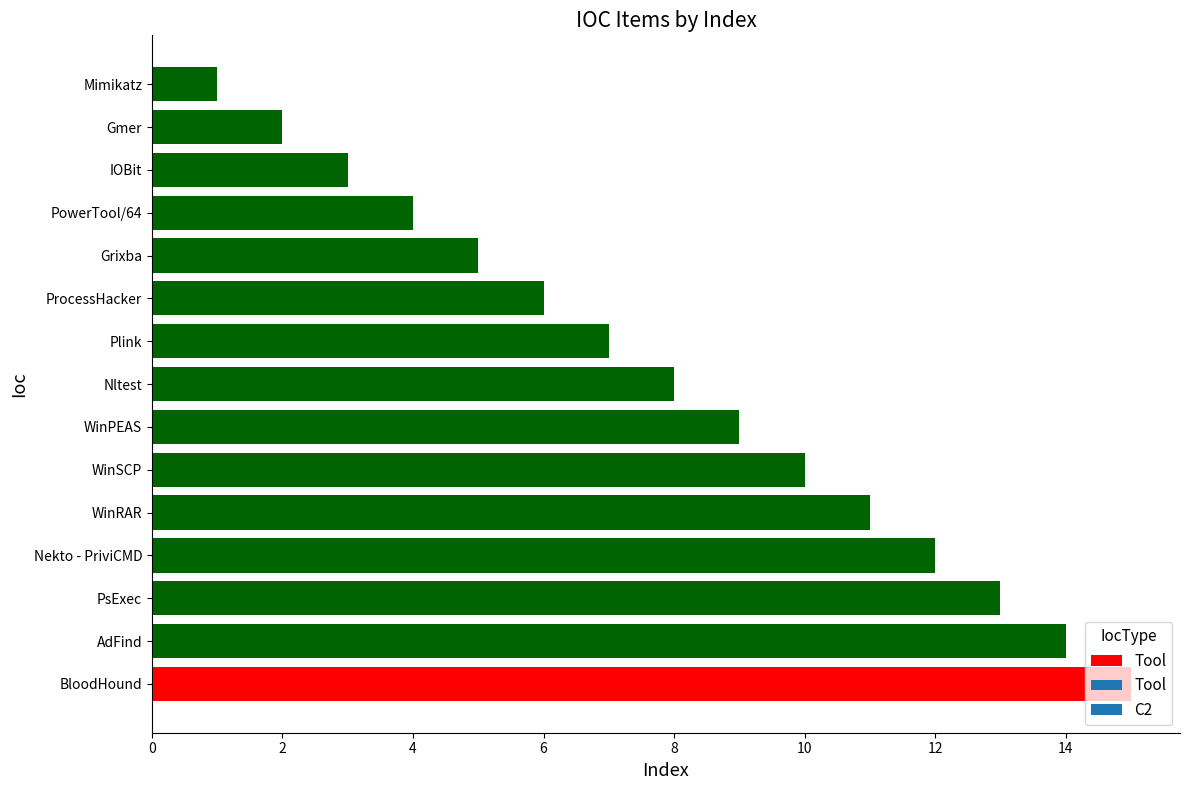

What is the difference between the values at Mimikatz and PowerTool/64?

3